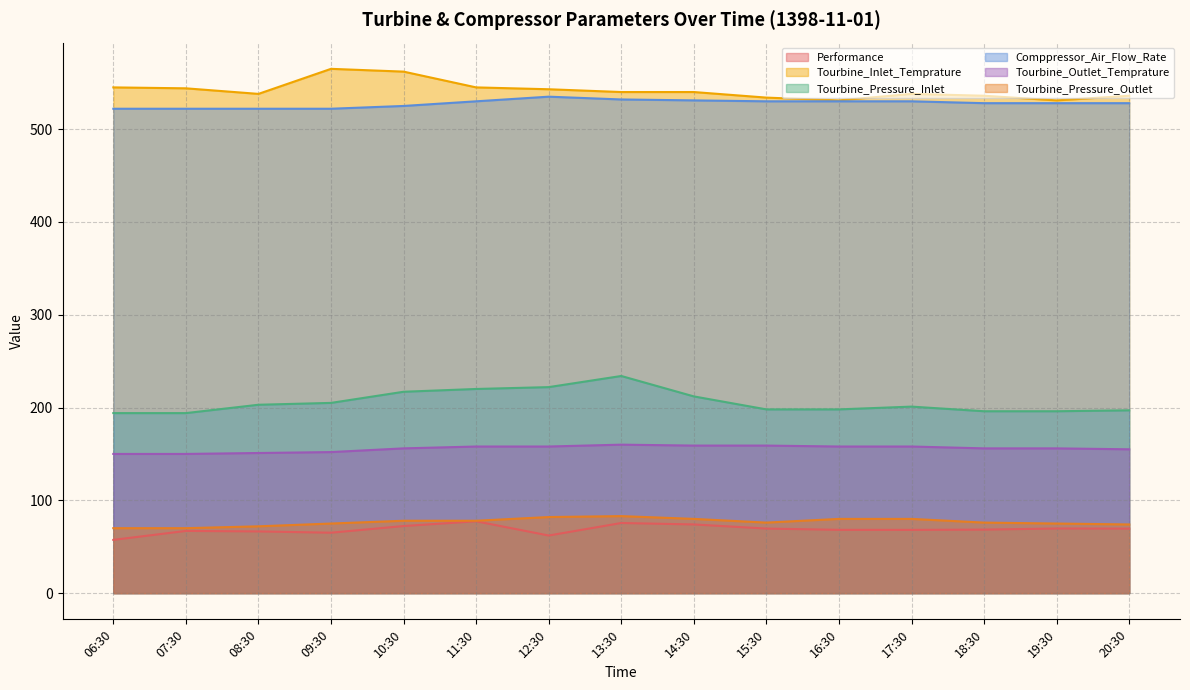

At which category does the chart reach its peak across all series?

09:30